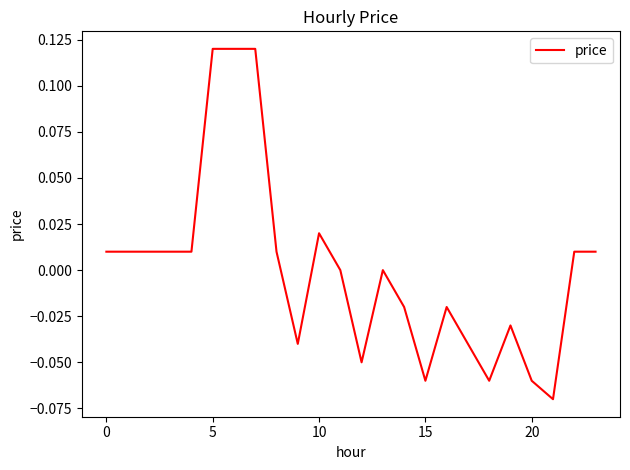

Which category has the lowest value across all series?

21